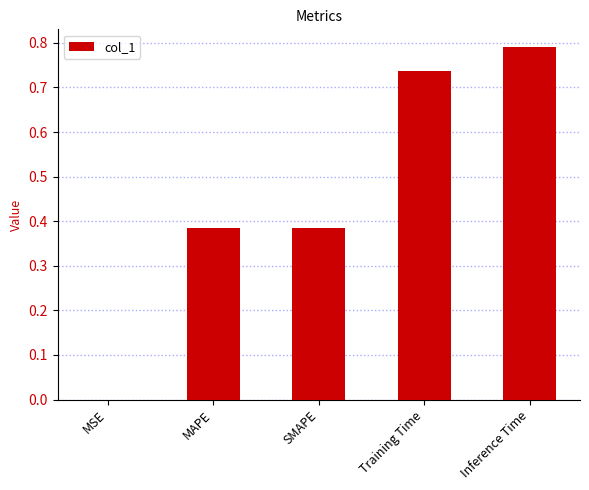

What is the sum of all values?

2.3